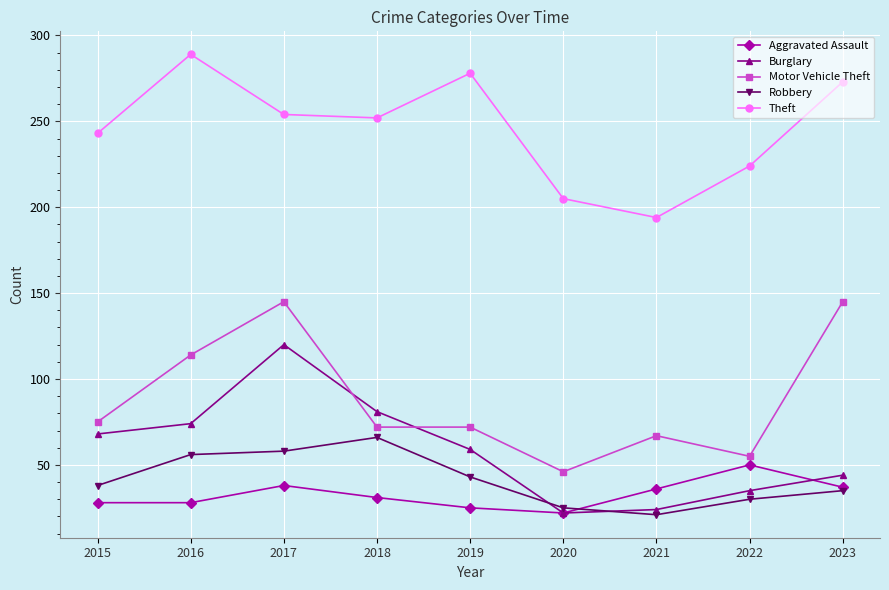

In Aggravated Assault, how many points are higher than both neighbors (excluding endpoints)?

2